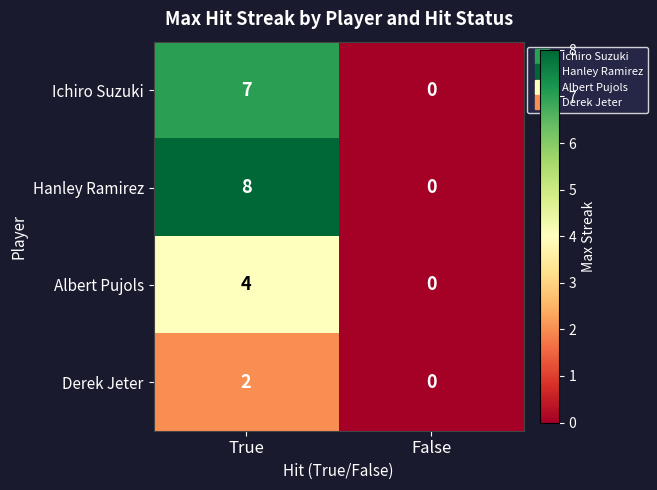

Count the number of categories in the chart.

2